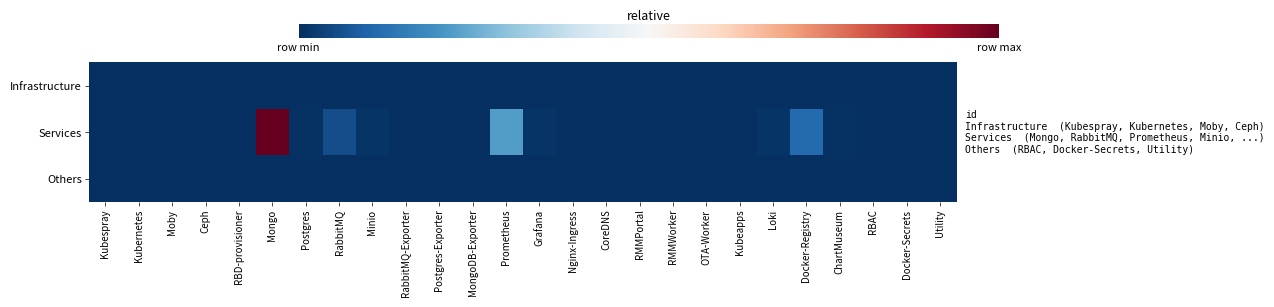

Reading left to right, extract all data points from this chart.

Infrastructure: Kubespray=0.0	Kubernetes=0.0	Moby=0.0	Ceph=0.0	RBD-provisioner=0.0	Mongo=0.0	Postgres=0.0	RabbitMQ=0.0	Minio=0.0	RabbitMQ-Exporter=0.0	Postgres-Exporter=0.0	MongoDB-Exporter=0.0	Prometheus=0.0	Grafana=0.0	Nginx-Ingress=0.0	CoreDNS=0.0	RMMPortal=0.0	RMMWorker=0.0	OTA-Worker=0.0	Kubeapps=0.0	Loki=0.0	Docker-Registry=0.0	ChartMuseum=0.0	RBAC=0.0	Docker-Secrets=0.0	Utility=0.0
Services: Kubespray=0.0	Kubernetes=0.0	Moby=0.0	Ceph=0.0	RBD-provisioner=0.0	Mongo=1.0	Postgres=0.0	RabbitMQ=0.1	Minio=0.0	RabbitMQ-Exporter=0.0	Postgres-Exporter=0.0	MongoDB-Exporter=0.0	Prometheus=0.2	Grafana=0.0	Nginx-Ingress=0.0	CoreDNS=0.0	RMMPortal=0.0	RMMWorker=0.0	OTA-Worker=0.0	Kubeapps=0.0	Loki=0.0	Docker-Registry=0.1	ChartMuseum=0.0	RBAC=0.0	Docker-Secrets=0.0	Utility=0.0
Others: Kubespray=0.0	Kubernetes=0.0	Moby=0.0	Ceph=0.0	RBD-provisioner=0.0	Mongo=0.0	Postgres=0.0	RabbitMQ=0.0	Minio=0.0	RabbitMQ-Exporter=0.0	Postgres-Exporter=0.0	MongoDB-Exporter=0.0	Prometheus=0.0	Grafana=0.0	Nginx-Ingress=0.0	CoreDNS=0.0	RMMPortal=0.0	RMMWorker=0.0	OTA-Worker=0.0	Kubeapps=0.0	Loki=0.0	Docker-Registry=0.0	ChartMuseum=0.0	RBAC=0.0	Docker-Secrets=0.0	Utility=0.0